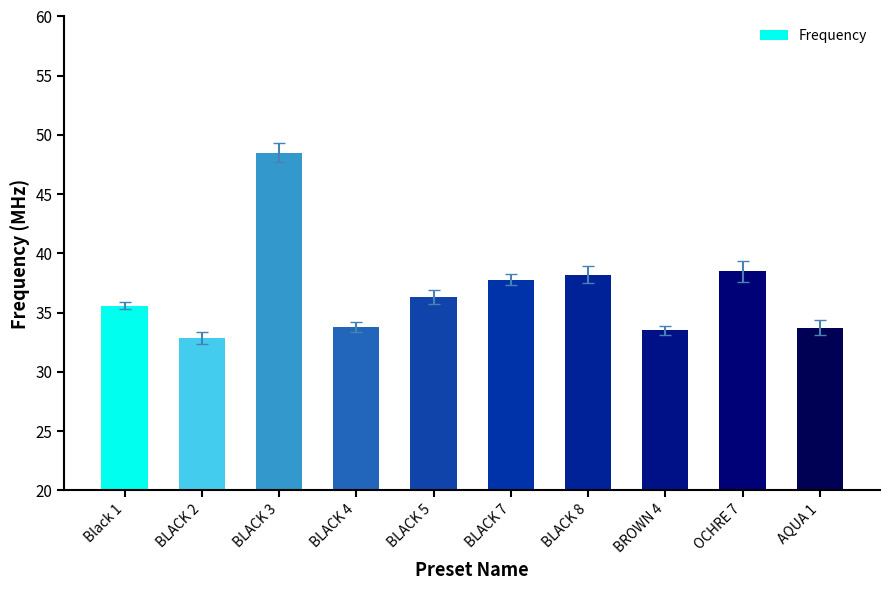

Reading left to right, extract all data points from this chart.

Black 1=35.6	BLACK 2=32.9	BLACK 3=48.5	BLACK 4=33.8	BLACK 5=36.3	BLACK 7=37.8	BLACK 8=38.2	BROWN 4=33.5	OCHRE 7=38.5	AQUA 1=33.8